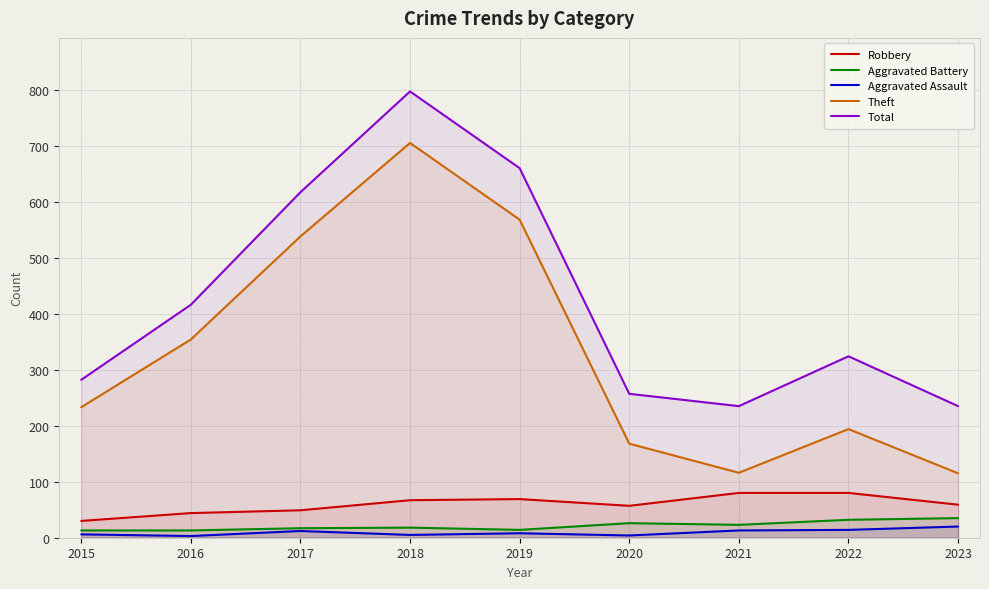

What are all the series names shown in the legend?

Robbery, Aggravated Battery, Aggravated Assault, Theft, Total